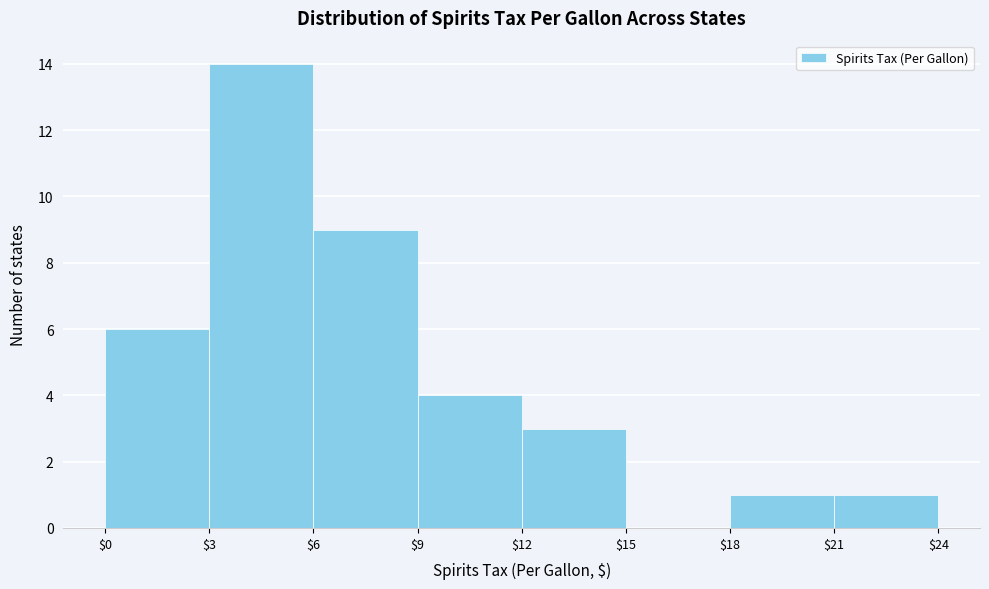

Over which range of the x-axis is the bar tallest?

$3 to $6